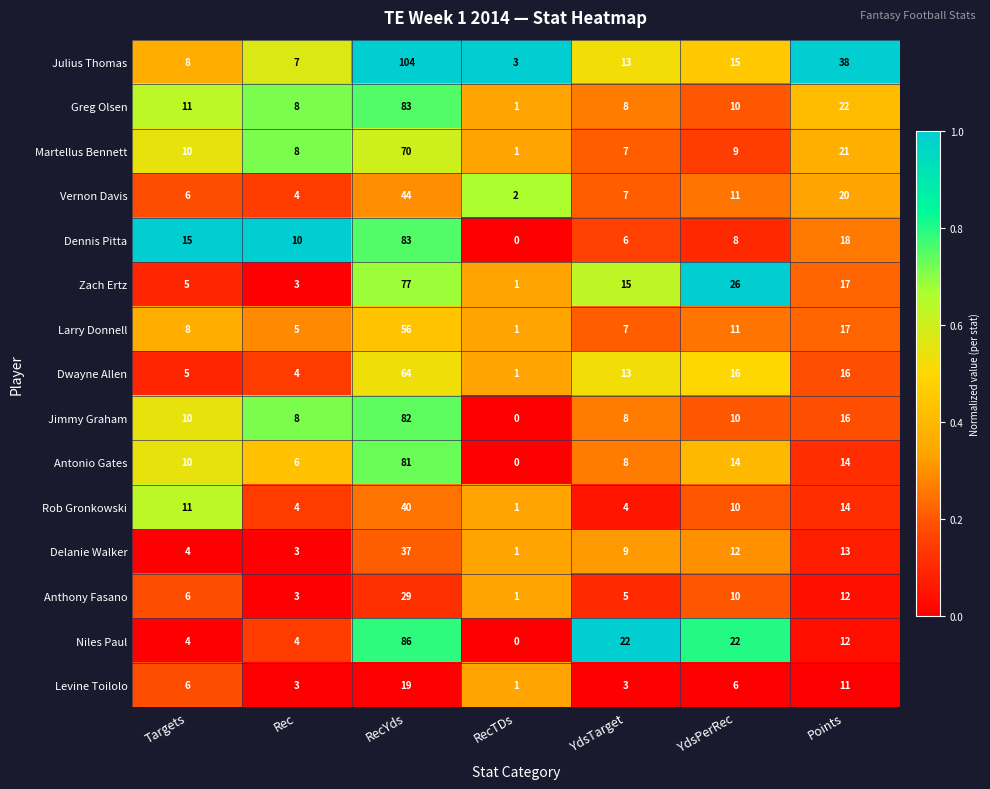

Rank the categories by Larry Donnell value from lowest to highest.

RecTDs, Rec, YdsTarget, Targets, YdsPerRec, Points, RecYds